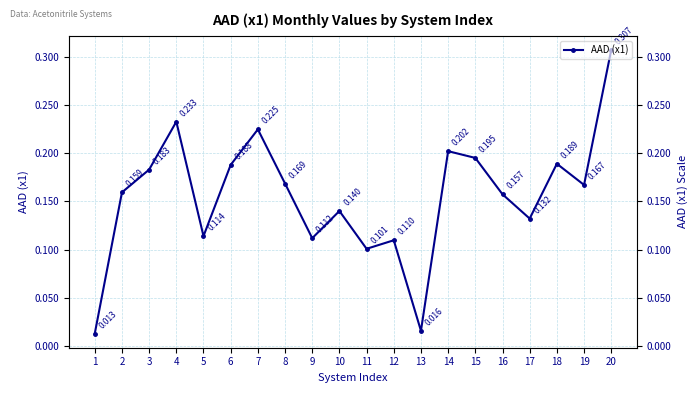

True or false: there are more than 0 points higher than both neighbors.

True